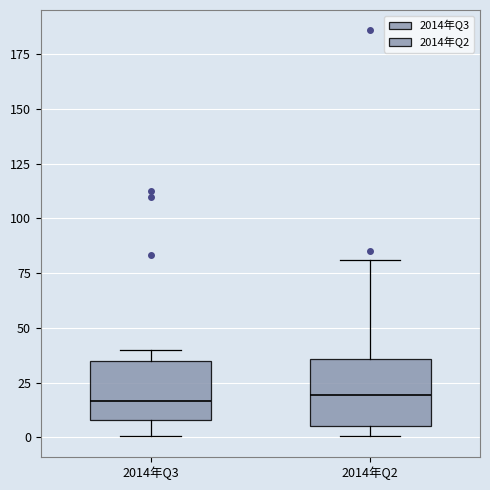

Where does the median line of the box for 2014年Q2 sit on the y-axis? The values are not printed on the chart, so give them approximately, as read against the axis.

20